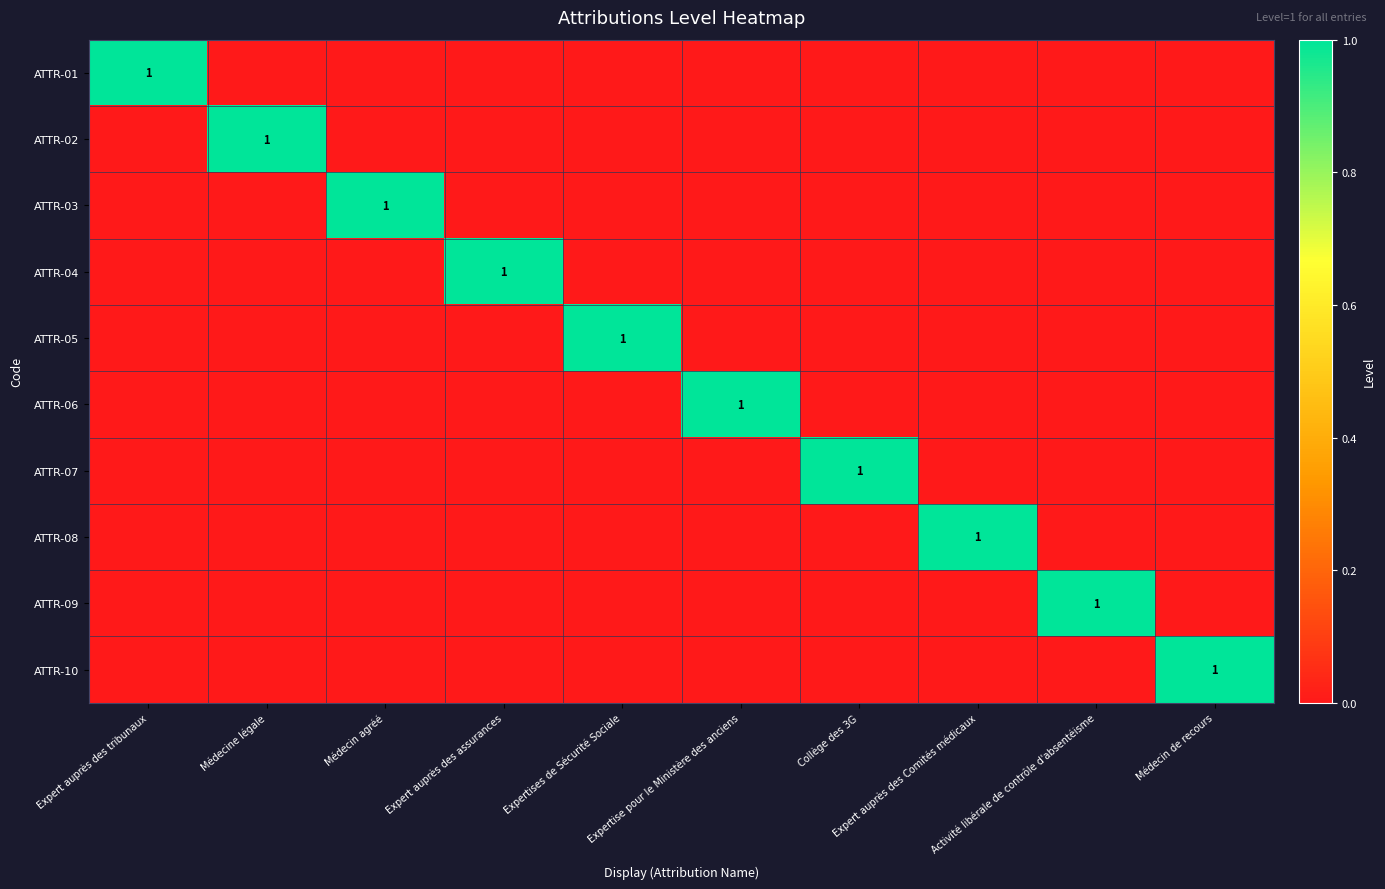

Count the number of categories in the chart.

10